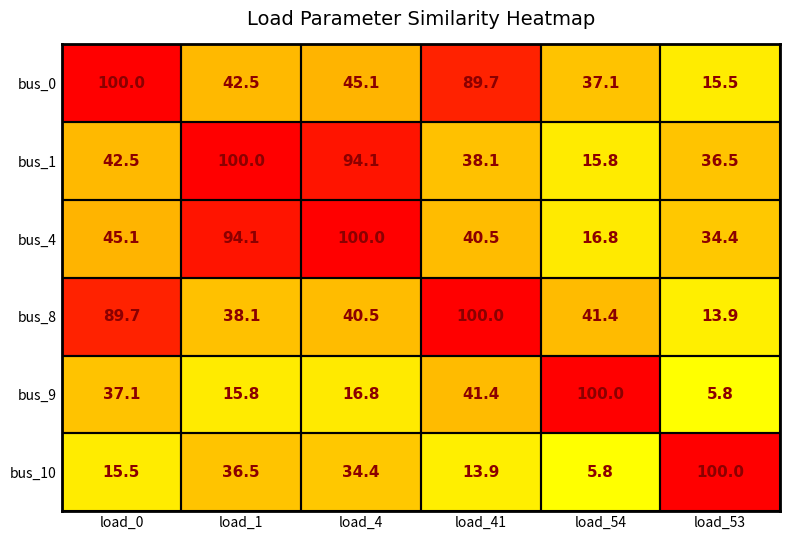

List the labels in order of bus_10 value, smallest first.

load_54, load_41, load_0, load_4, load_1, load_53